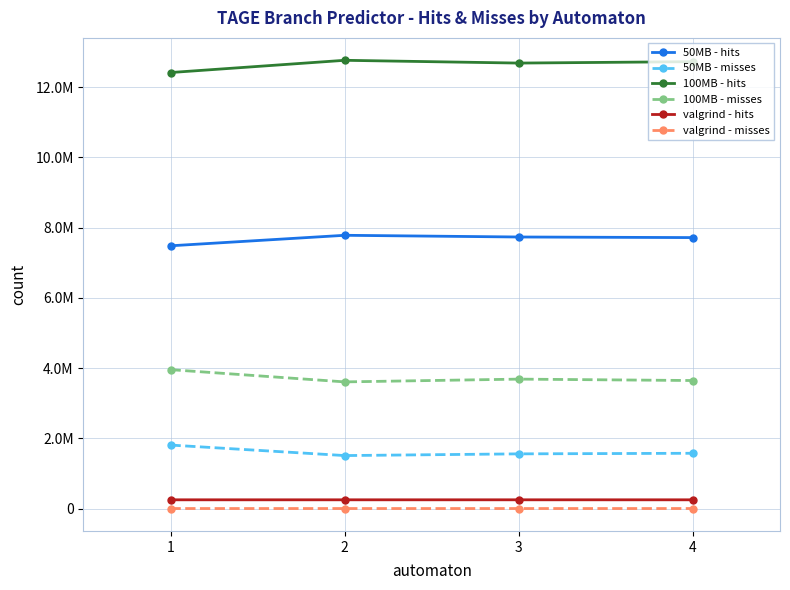

Between 1 and 3, which series saw the biggest shift?

100MB - hits